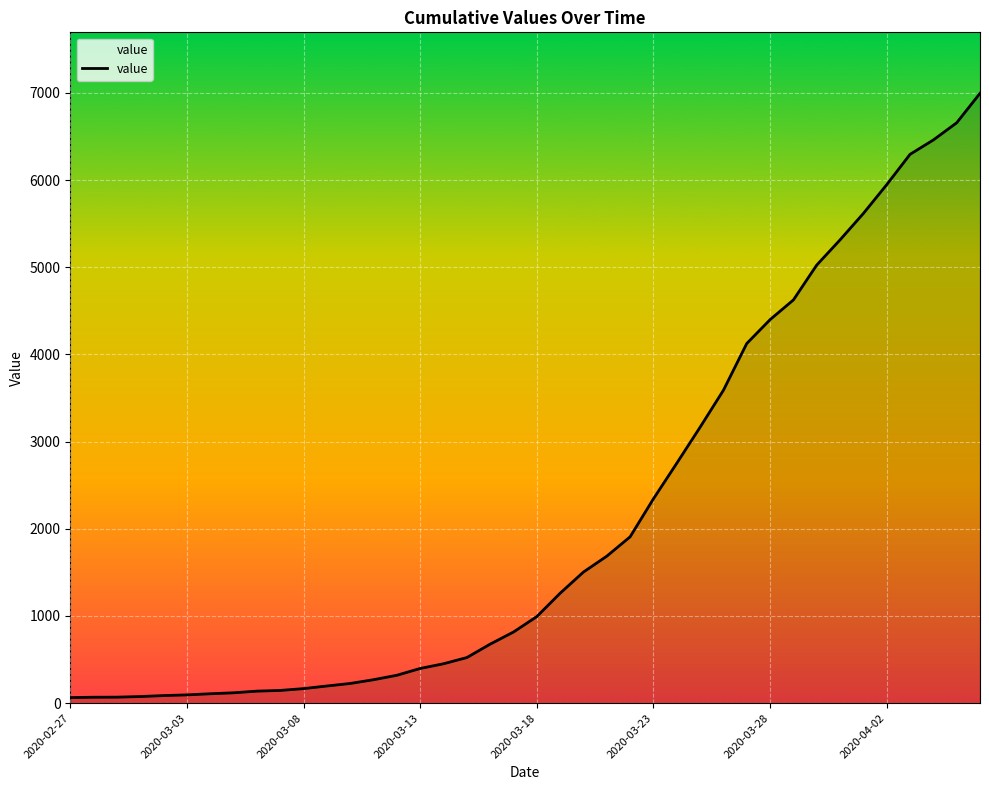

What is the greatest value displayed?

6995